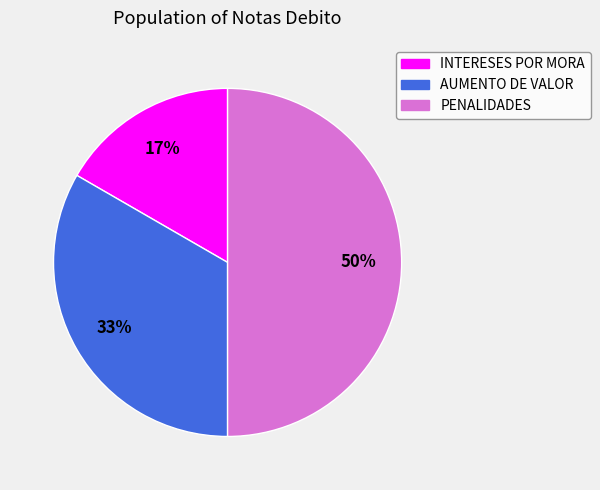

Does INTERESES POR MORA account for over 50% of the chart?

No